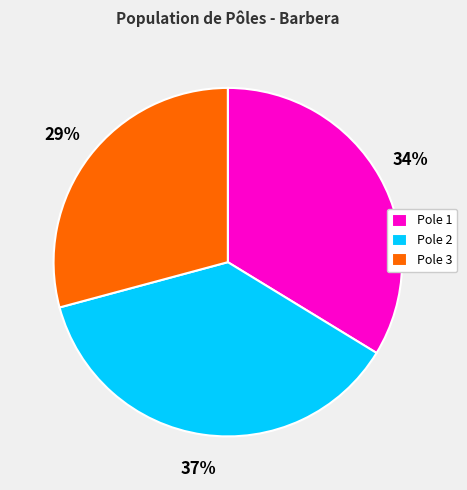

Combined, do Pole 2 and Pole 1 account for over 50%?

Yes